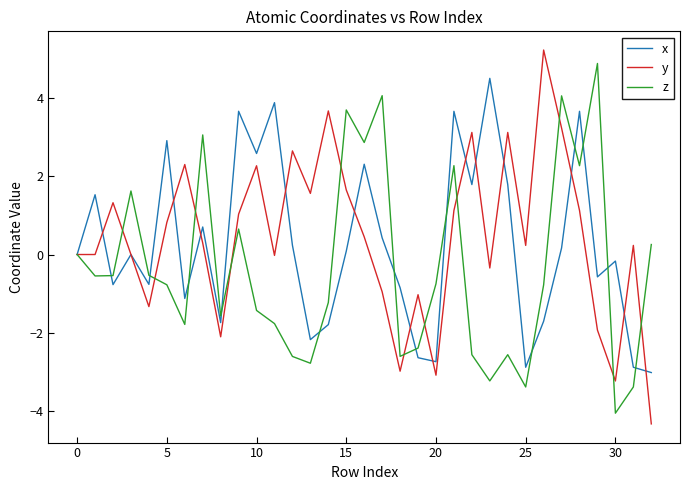

Does the chart have visible grid lines?

No